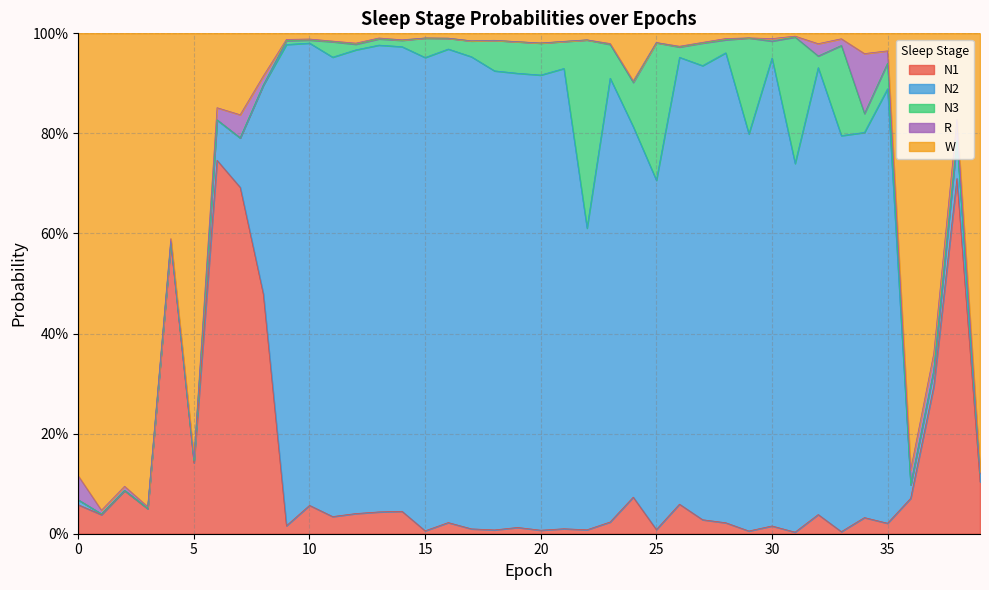

Which series has the widest spread of values?

N2